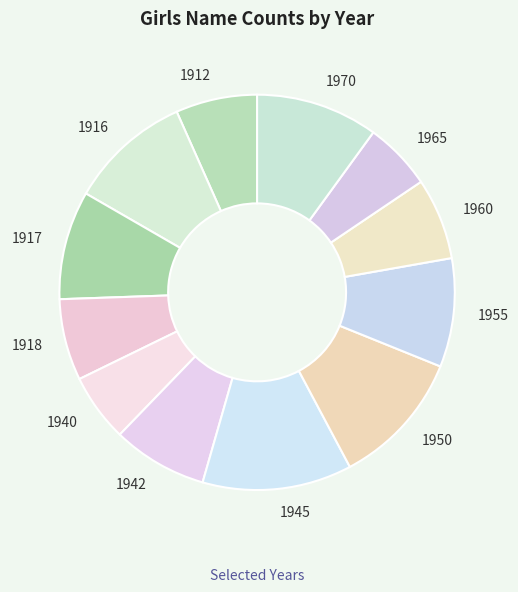

Is there any slice that represents more than half of the pie?

No